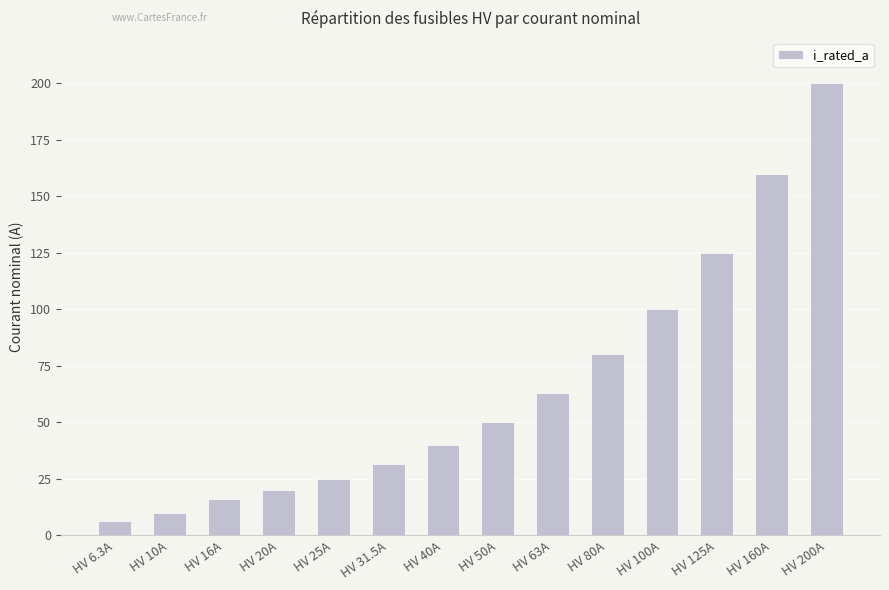

How many categories are shown in the chart?

14